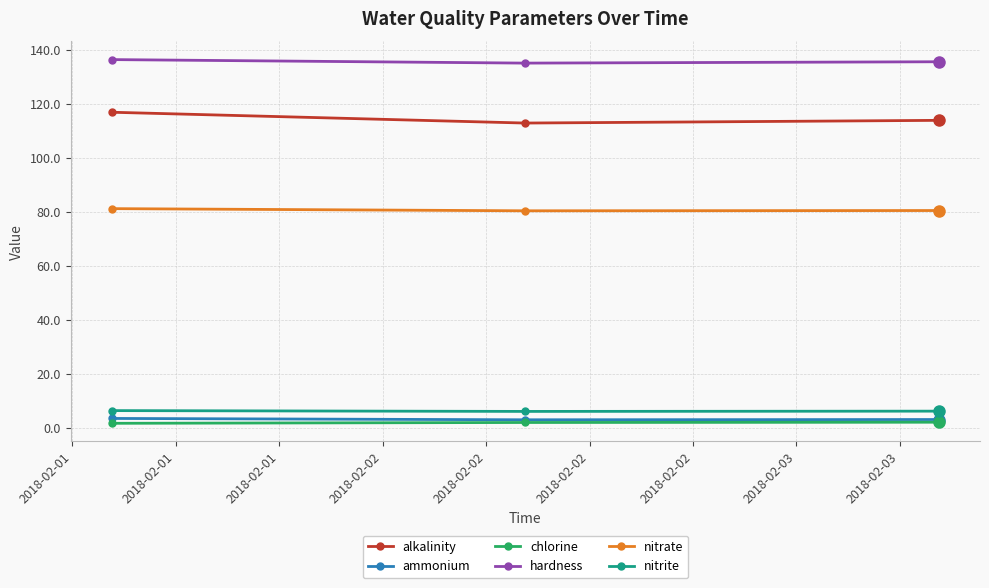

How many values in the chlorine series exceed 2?

2